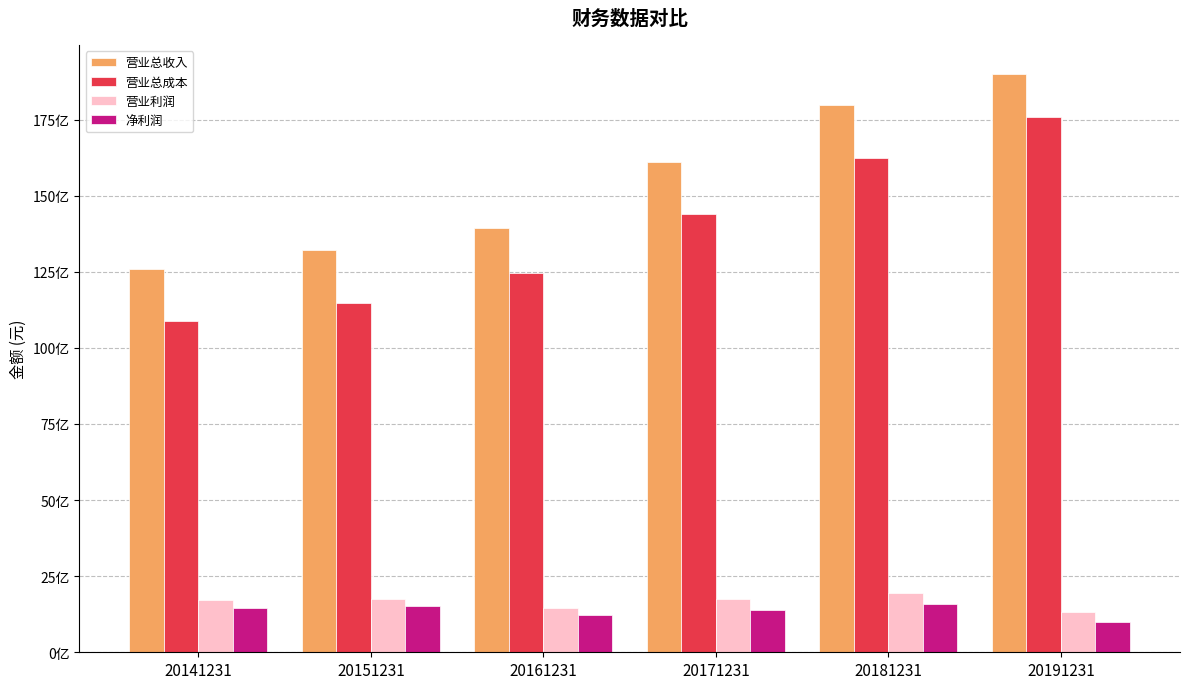

What are all the series names shown in the legend?

营业总收入, 营业总成本, 营业利润, 净利润